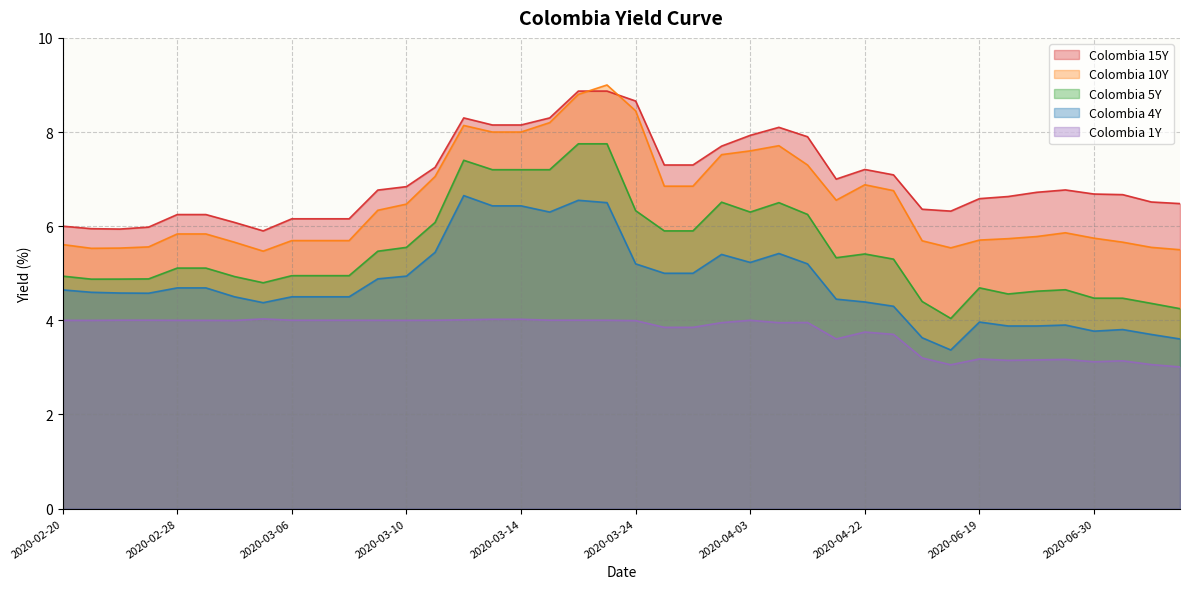

How many interior local valleys does the Colombia 5Y series have?

6